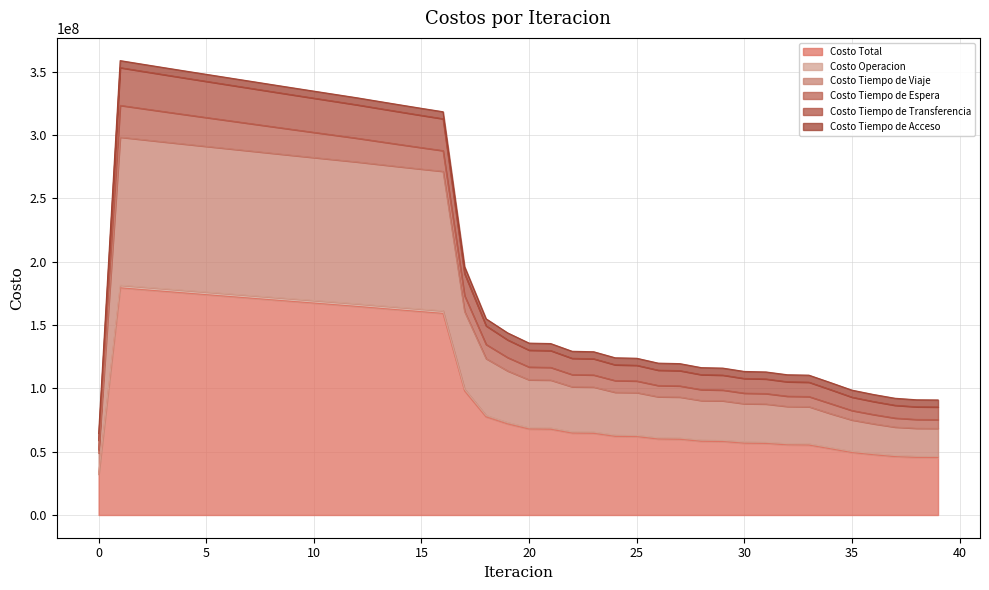

The value of Costo Total at 37 is 66755265.2. True or false?

False